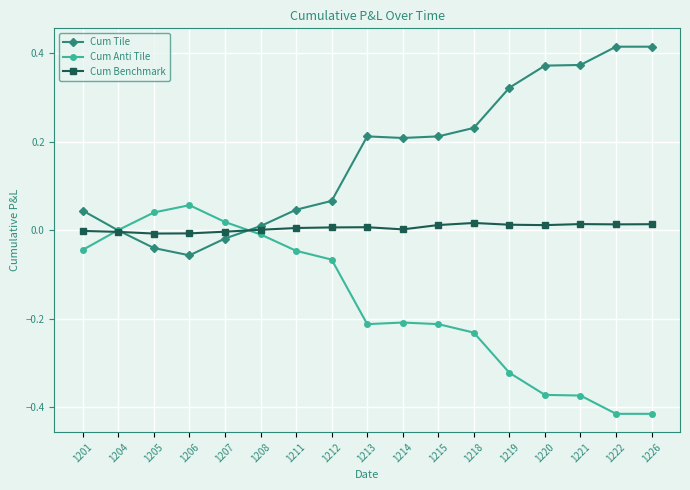

True or false: Cum Anti Tile has more than 1 points higher than both neighbors.

True